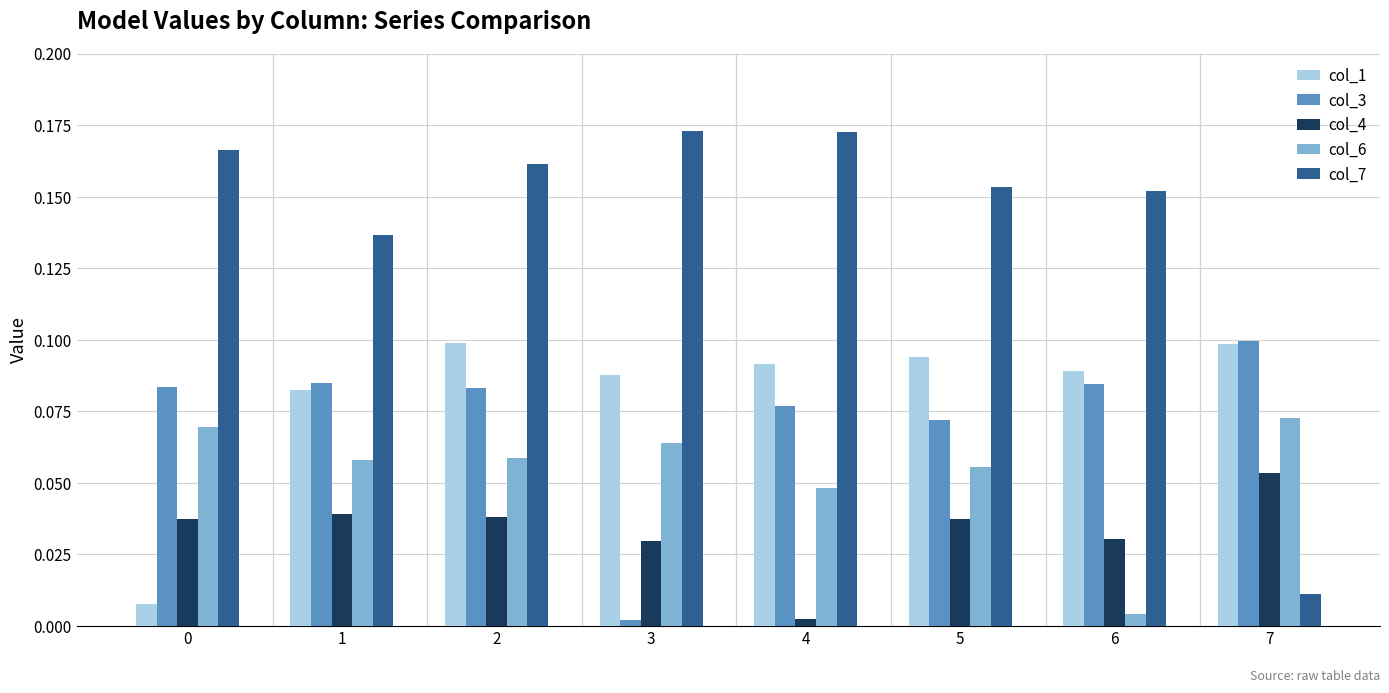

What are all the series names shown in the legend?

col_1, col_3, col_4, col_6, col_7